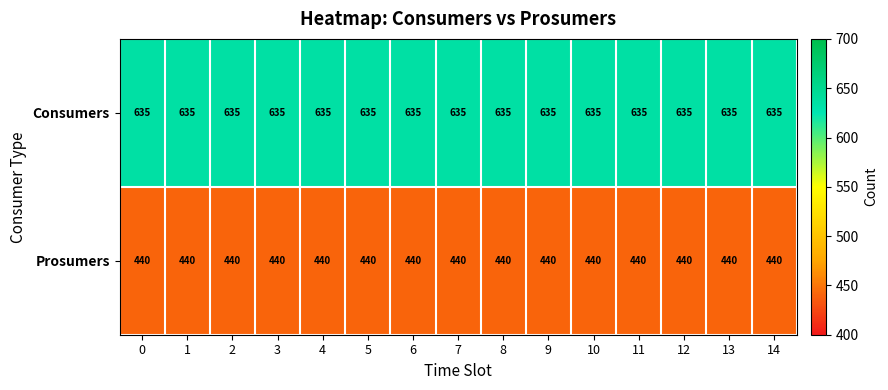

What is the greatest value displayed?

635